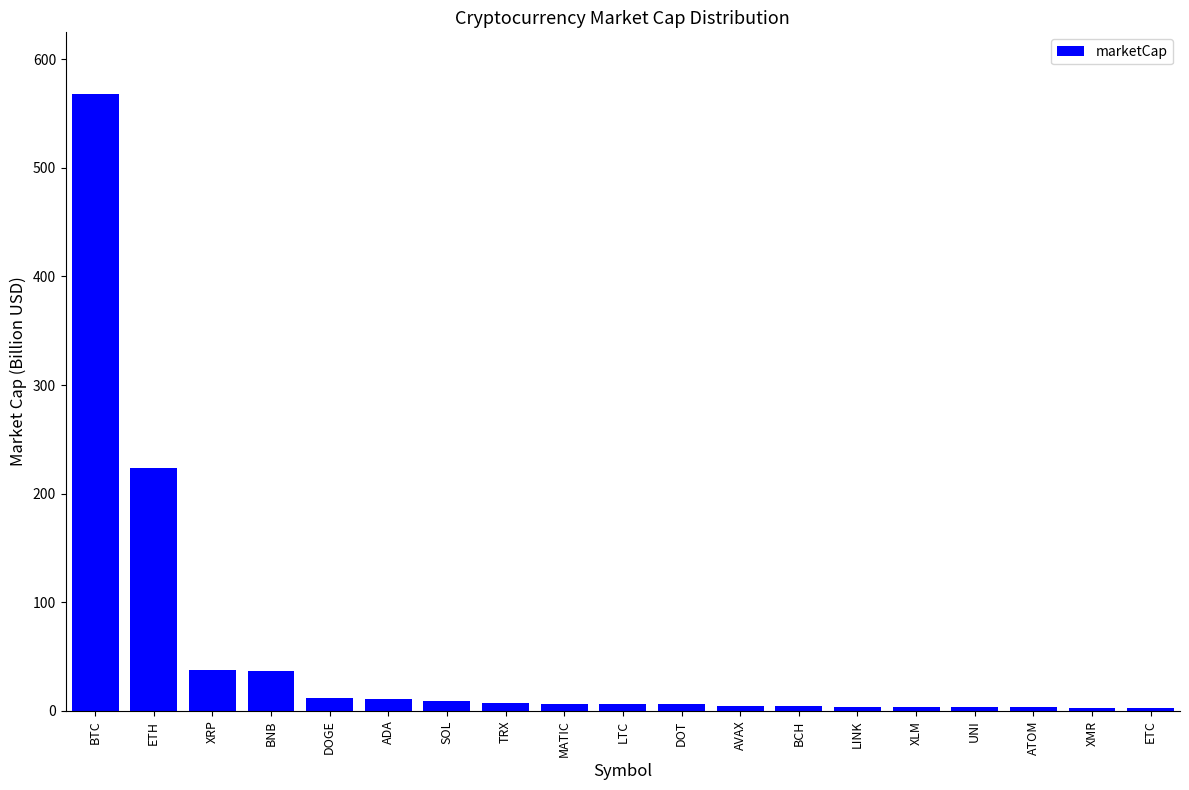

What is the label of the 14th bar from the right?

ADA